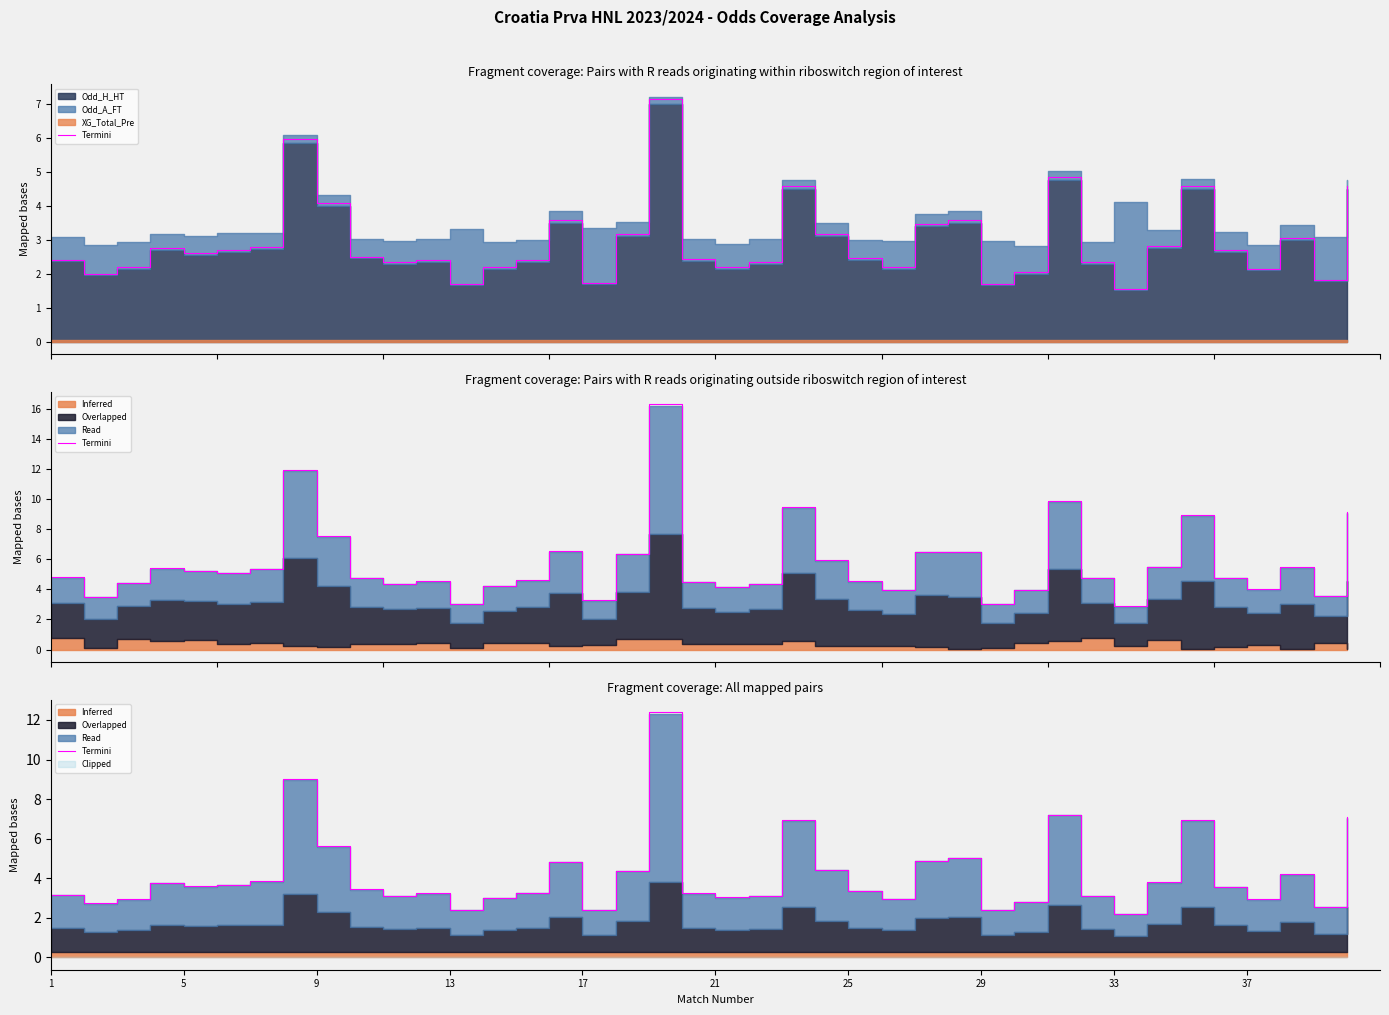

Is it true that the value at 37 is 2.9?

False